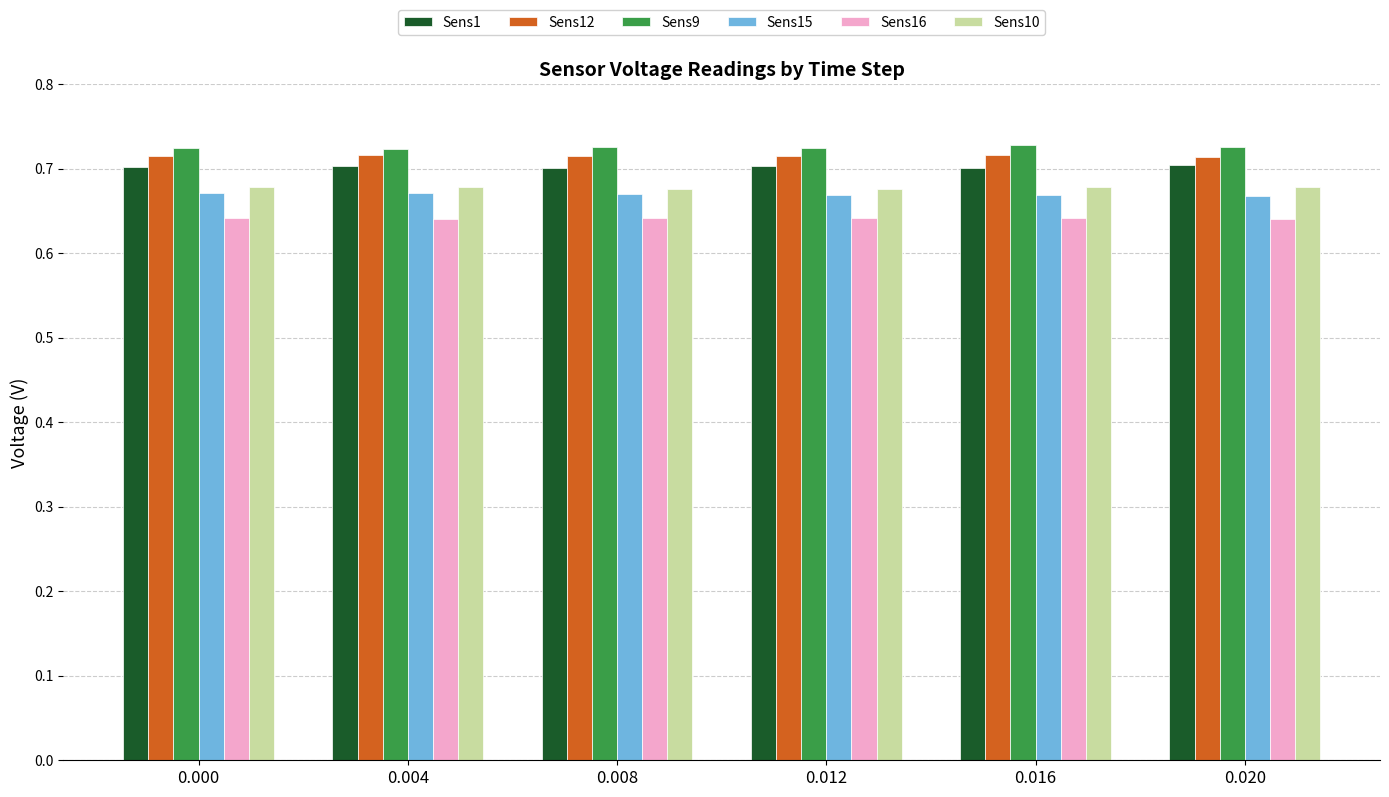

The value of Sens16 at 0.012 is 0.2. True or false?

False